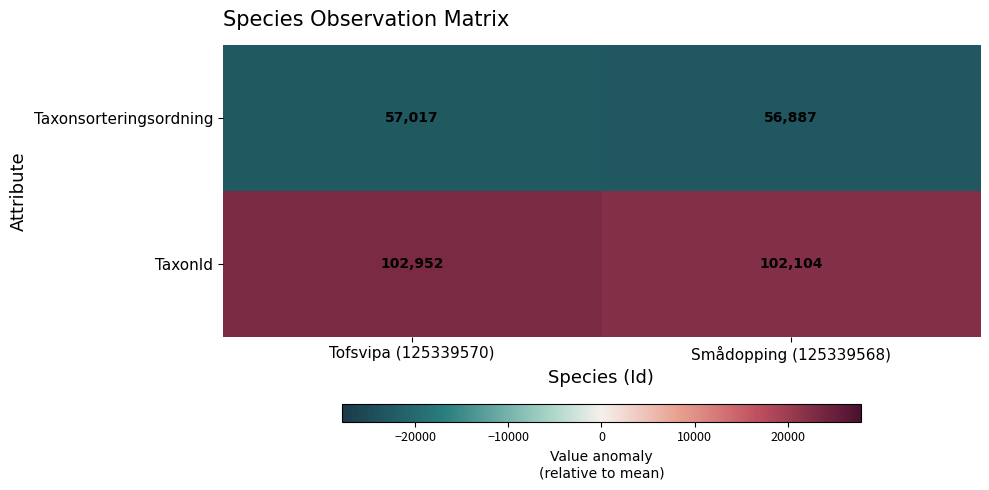

True or false: TaxonId has a value of 102952 at Tofsvipa (125339570).

True